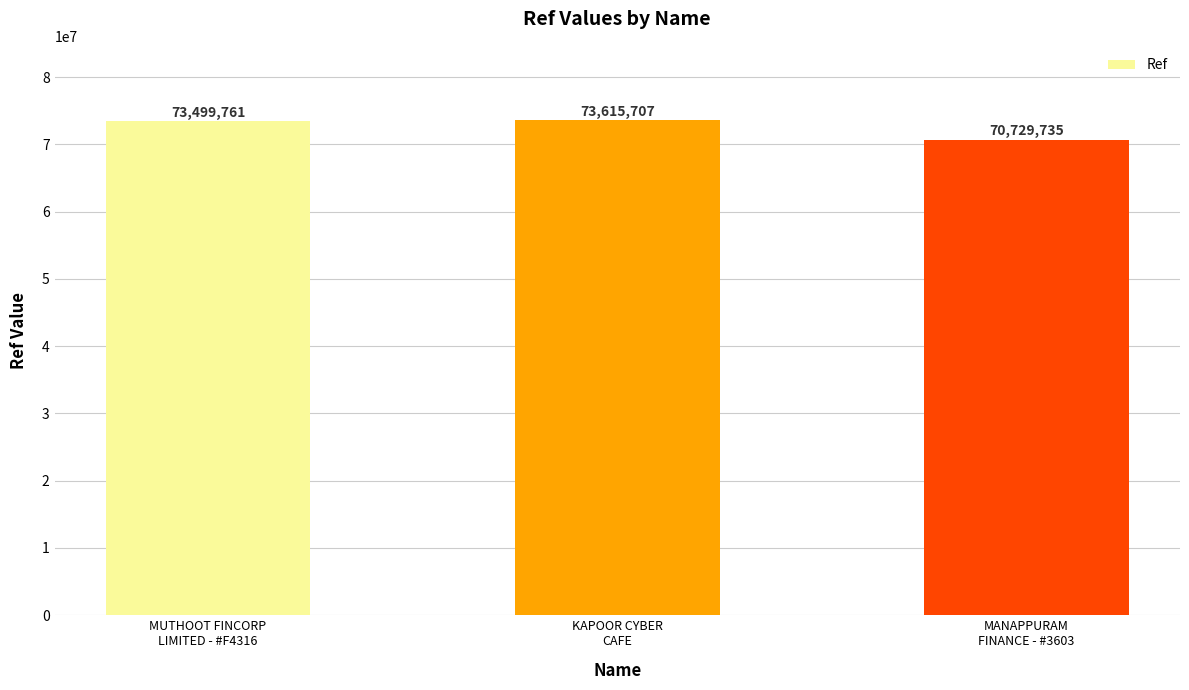

What is the approximate value at MANAPPURAM
FINANCE - #3603, to the nearest 100?

70729700